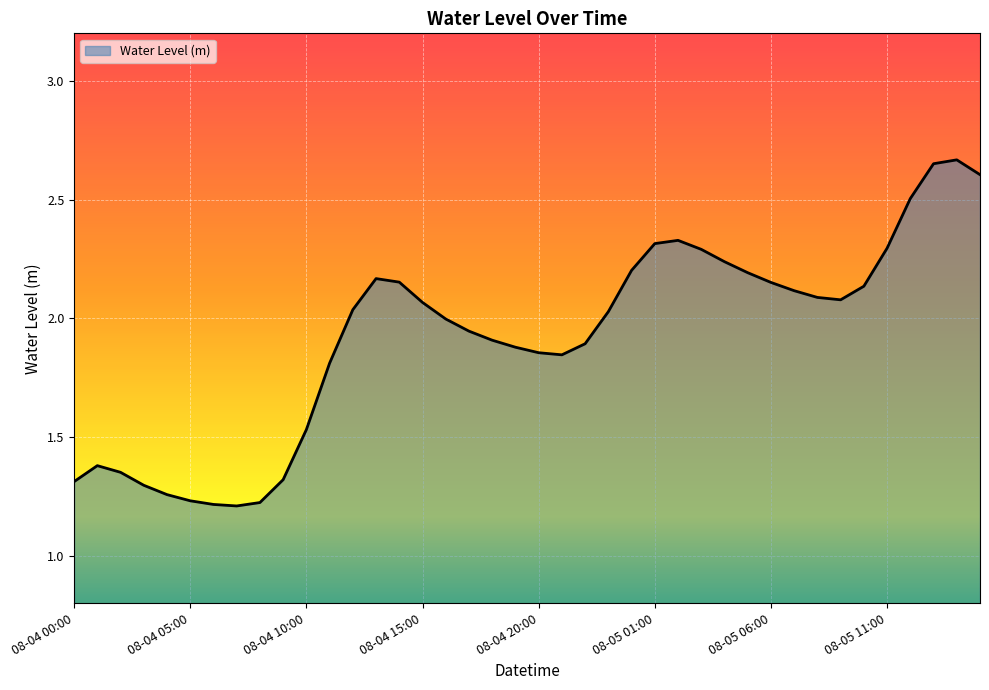

Does the chart display data point markers on the line(s)?

No